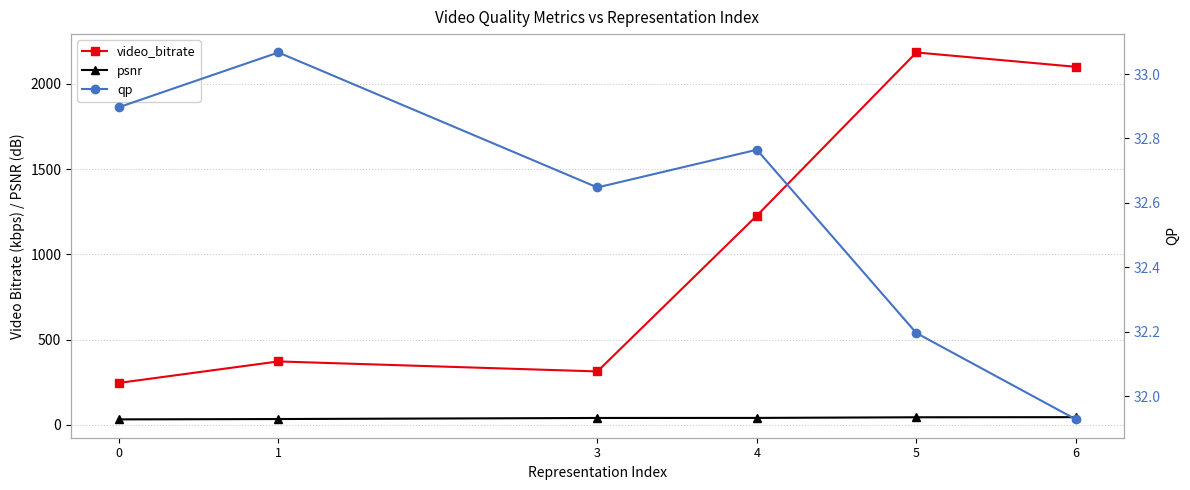

What is the approximate value of qp at 4?

32.8